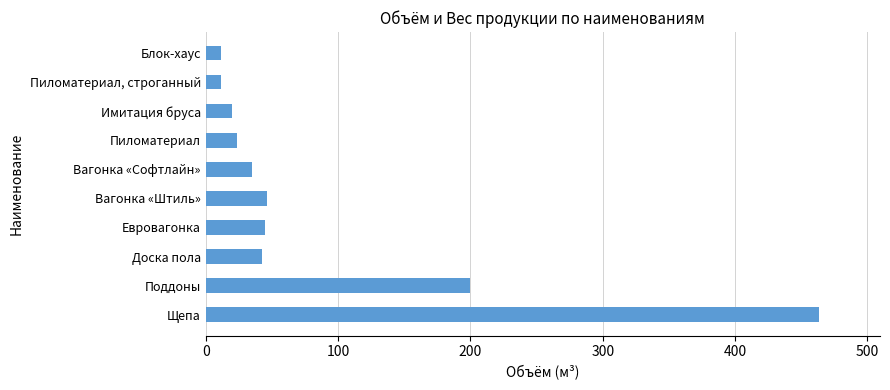

What is the difference between the maximum and minimum values?

451.8